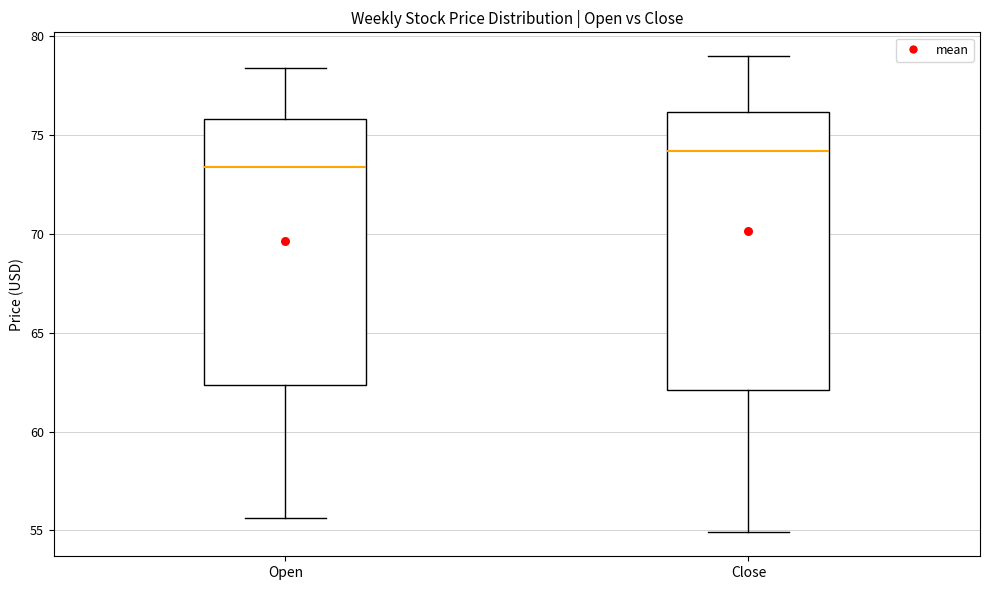

Reading left to right, read every box against the y-axis: the position of its median line, the range the box covers, and the ends of its whiskers. The values are not printed on the chart, so give them approximately, as read against the axis.

Open: median 73.5, box 62.5 to 76.0, whiskers 55.5 to 78.5
Close: median 74.0, box 62.0 to 76.0, whiskers 55.0 to 79.0